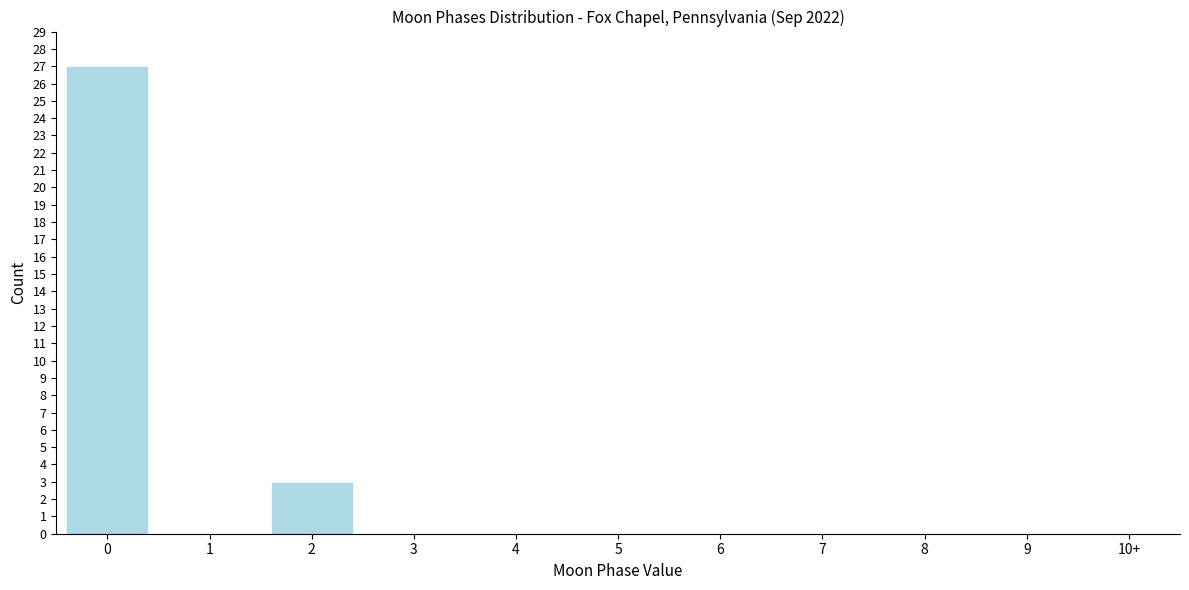

Reading left to right, extract all data points from this chart.

0=27	1=0	2=3	3=0	4=0	5=0	6=0	7=0	8=0	9=0	10+=0